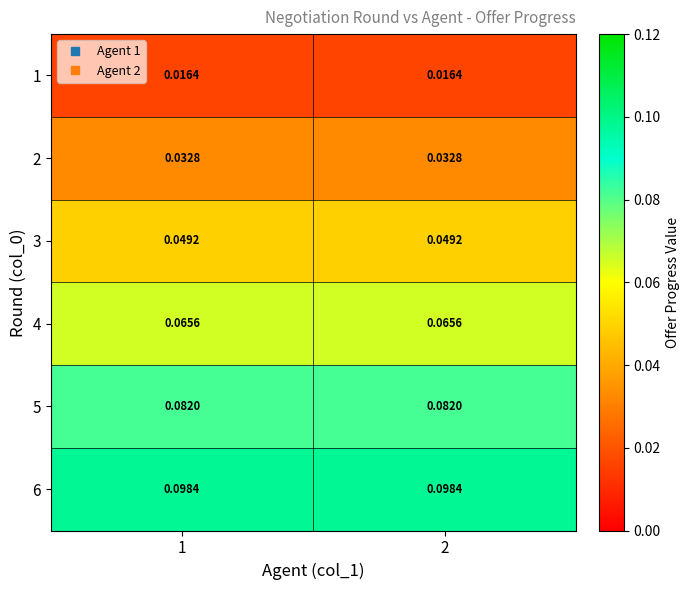

Is the value of 2 at 2 greater than the value of 5 at 1?

No